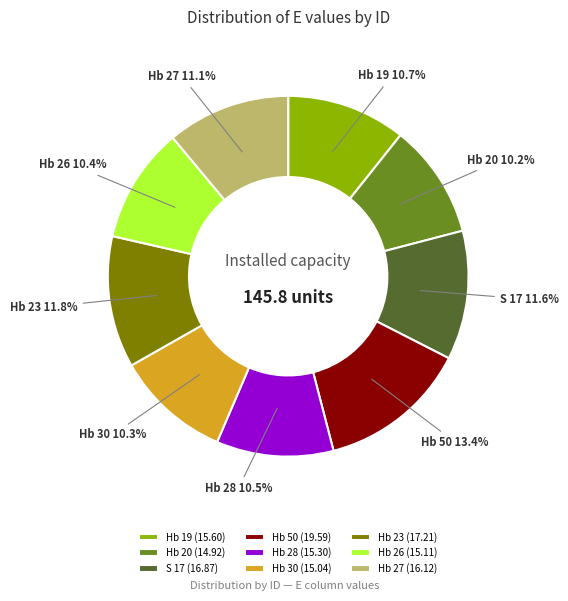

What percentage is the Hb 30 slice, to the nearest percent?

10%